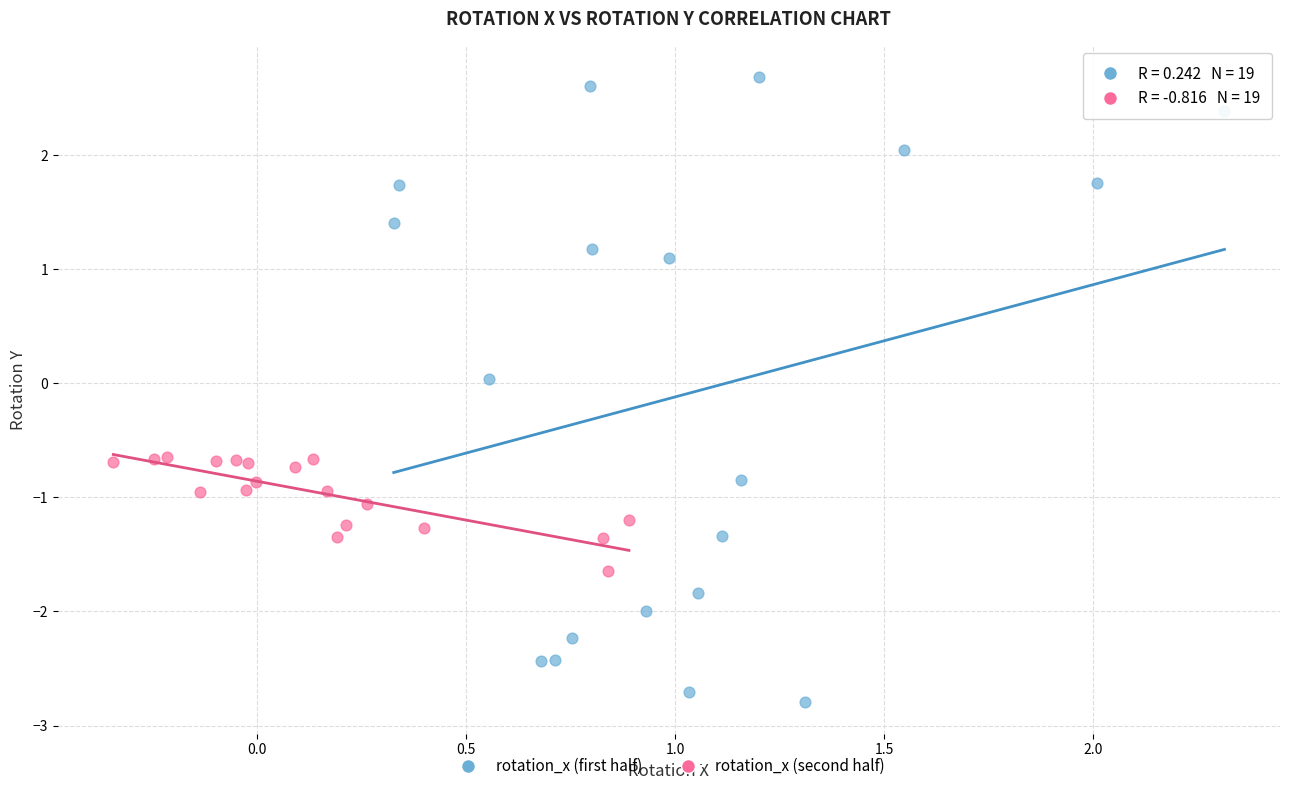

Which series contains the highest Y value?

rotation_x (first half)